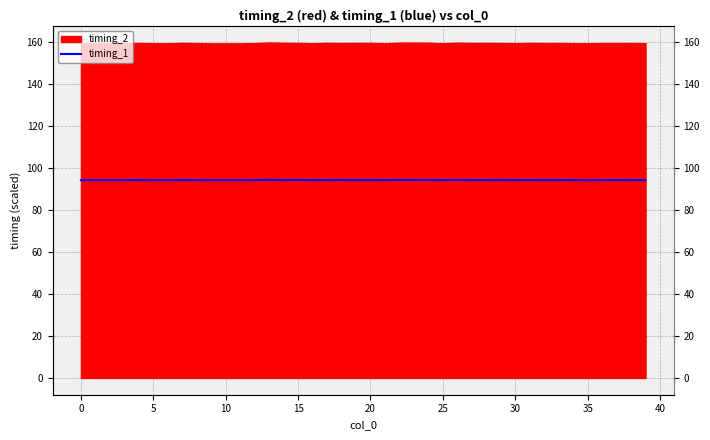

True or false: the data shows 36.4 at 38.

False